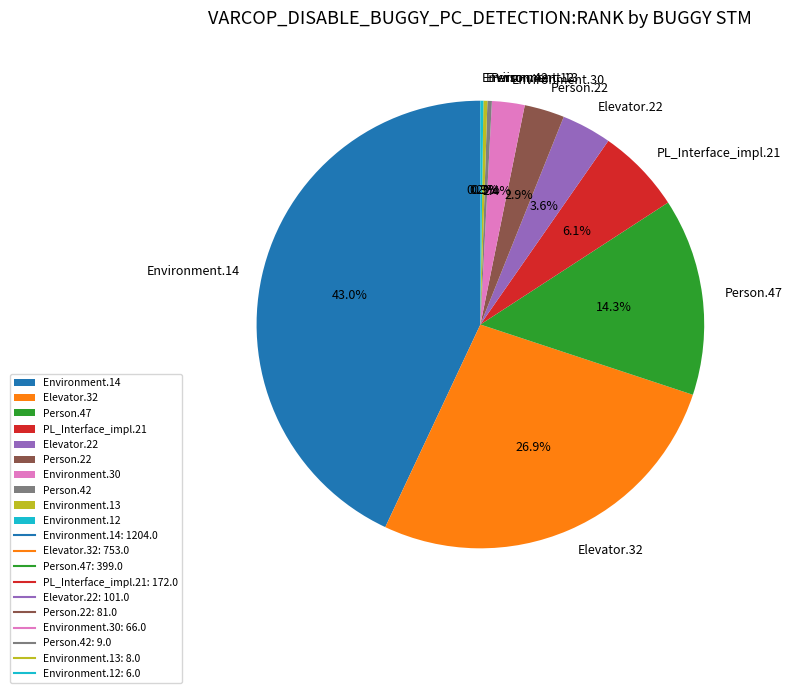

What is the total percentage of Person.22 and Environment.13?

3.2%